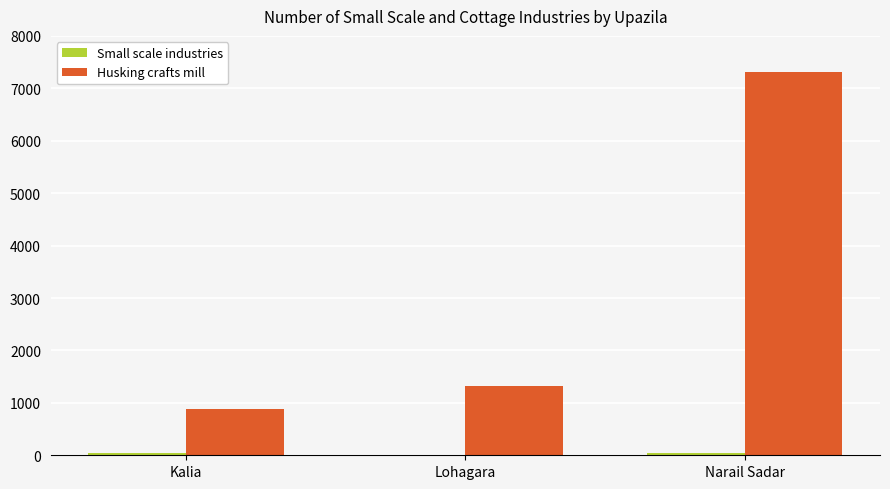

The Husking crafts mill series shows 367 at Kalia. True or false?

False